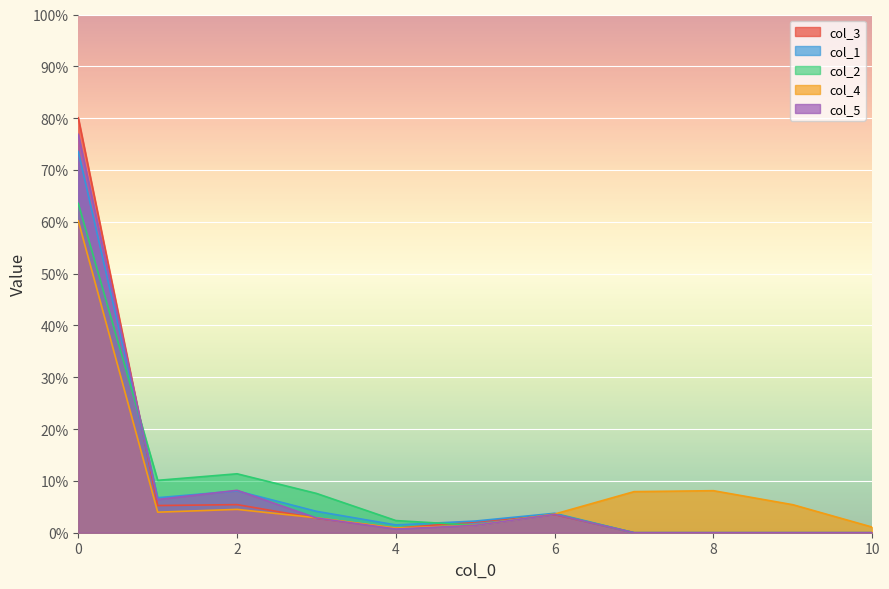

Is the value of col_2 at 6 greater than the value of col_5 at 1?

No